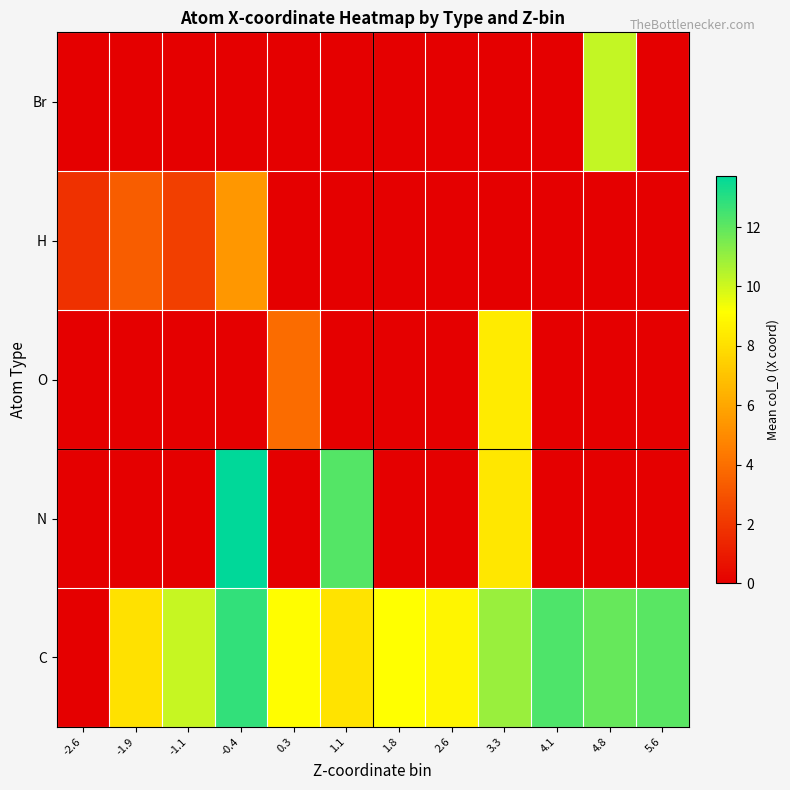

Count the number of categories in the chart.

12